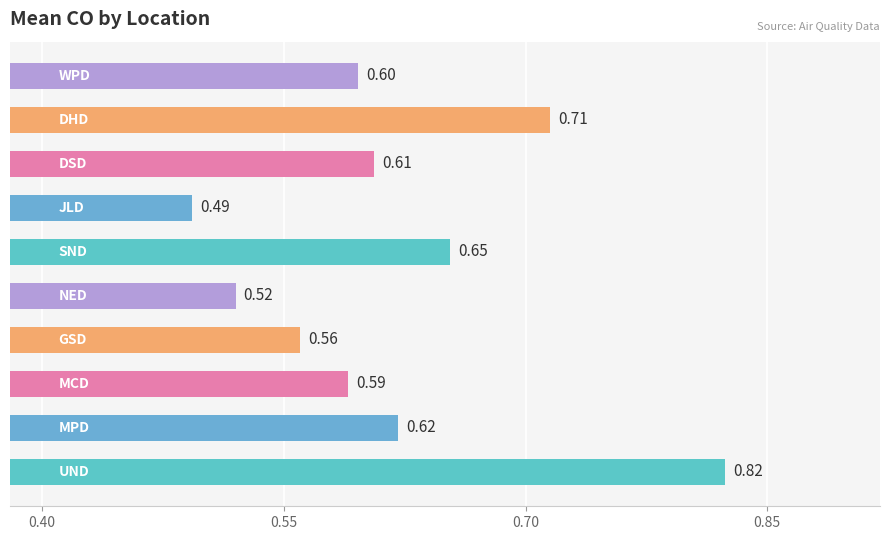

What is the difference between the maximum and minimum values?

0.3